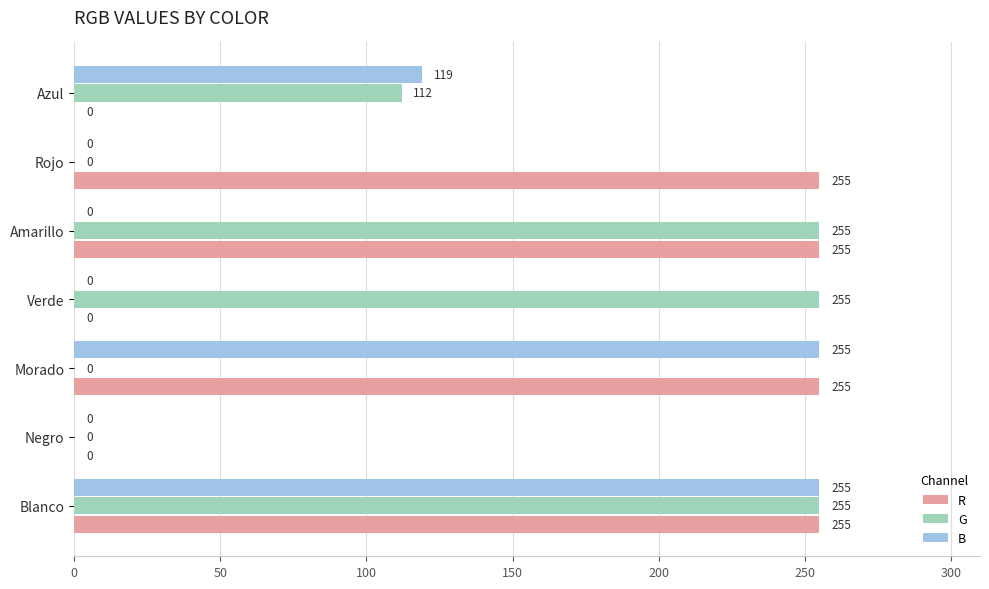

How many G values are between 0 and 255?

7